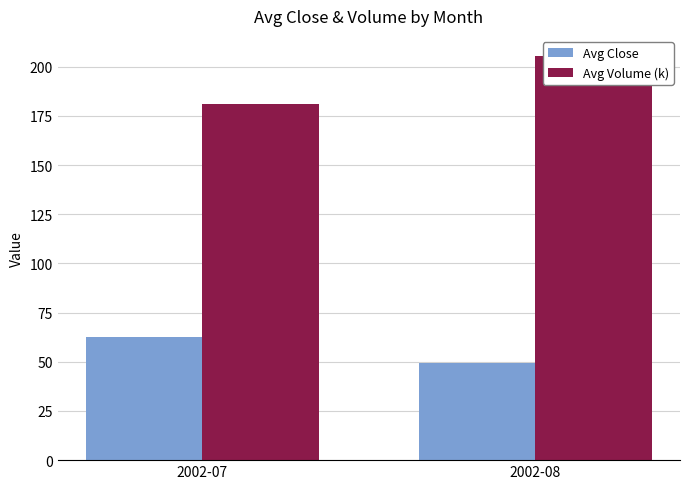

List the series in order of their overall mean, highest first.

Avg Volume (k), Avg Close